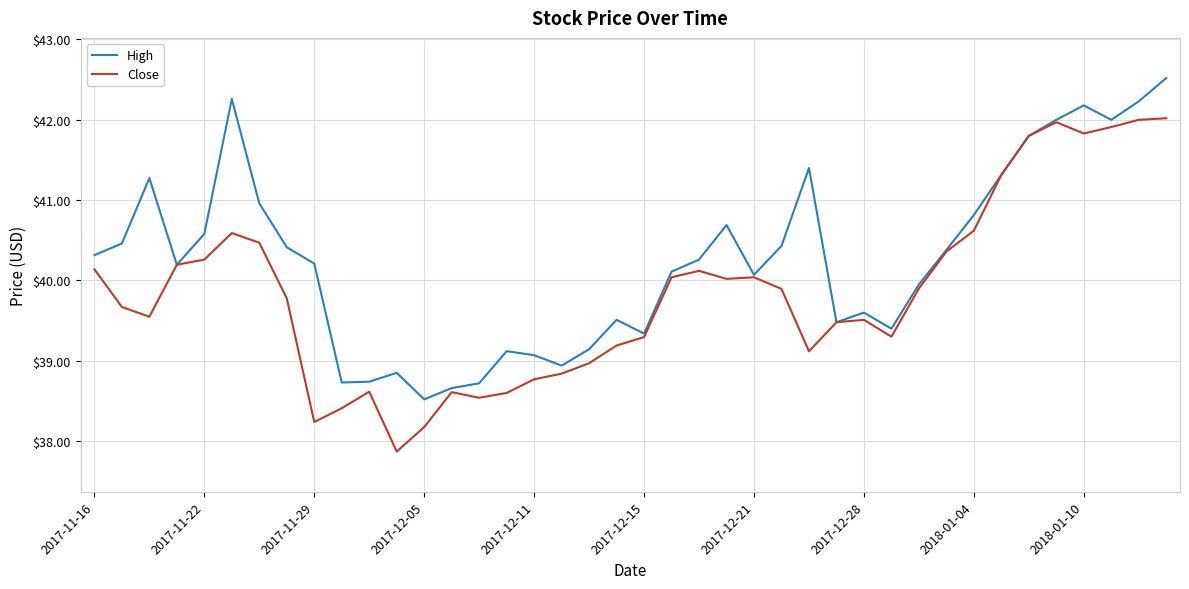

Rank the series by their maximum value, from lowest to highest.

Close, High